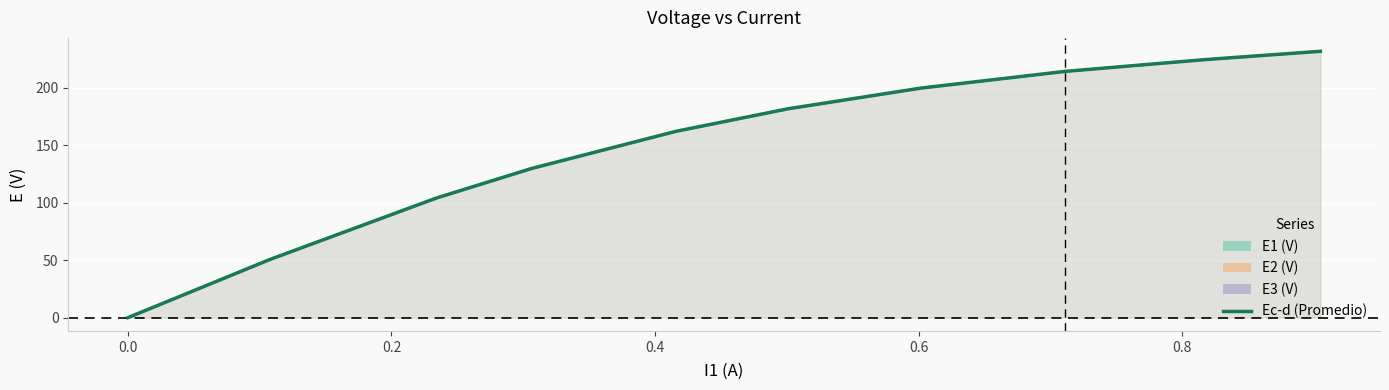

How many series are shown in this chart?

1